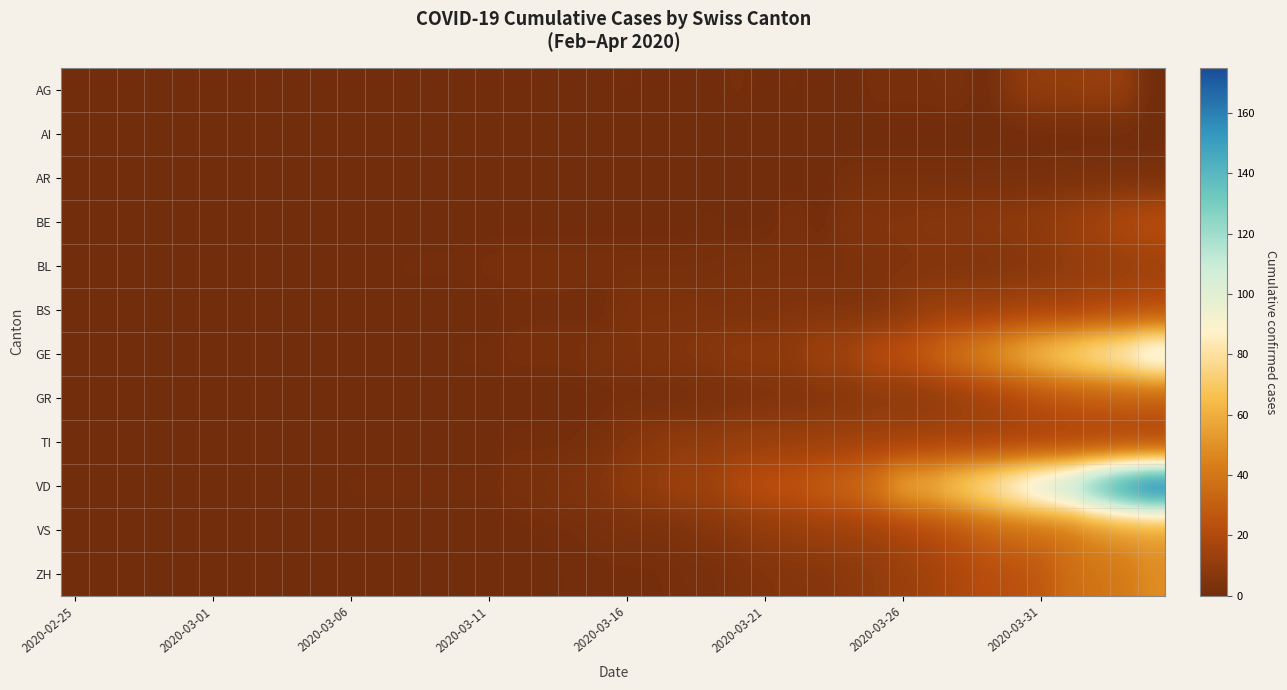

At how many categories does at least one series exceed 55?

10